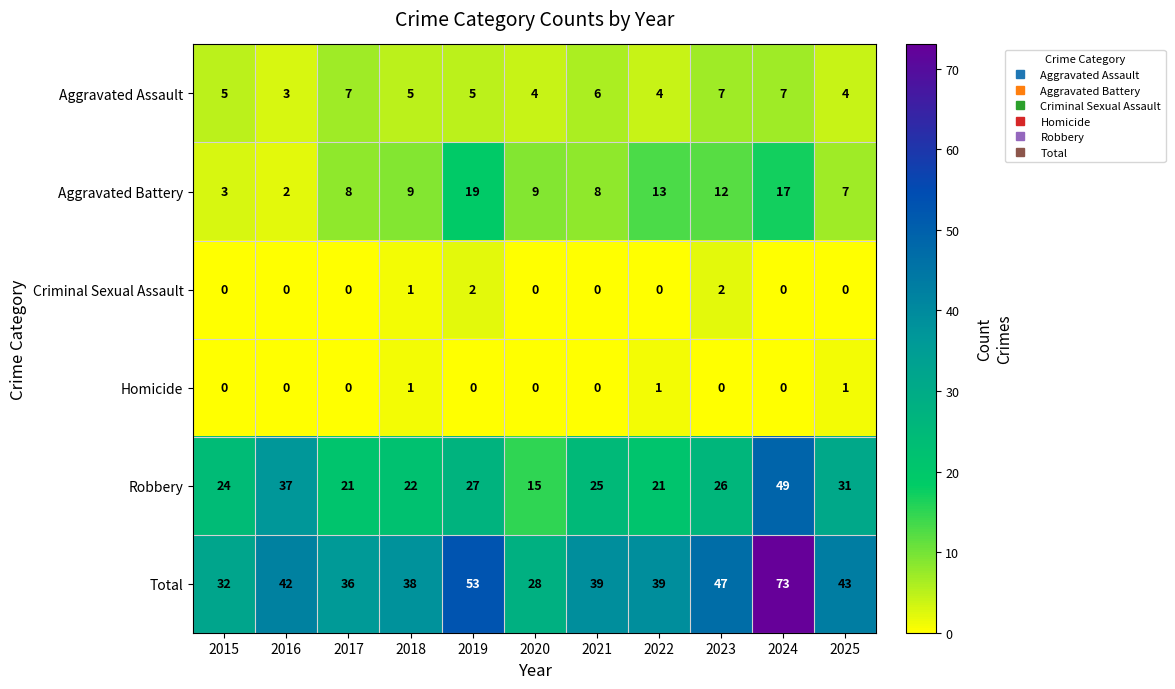

At which category does the chart reach its peak across all series?

2024